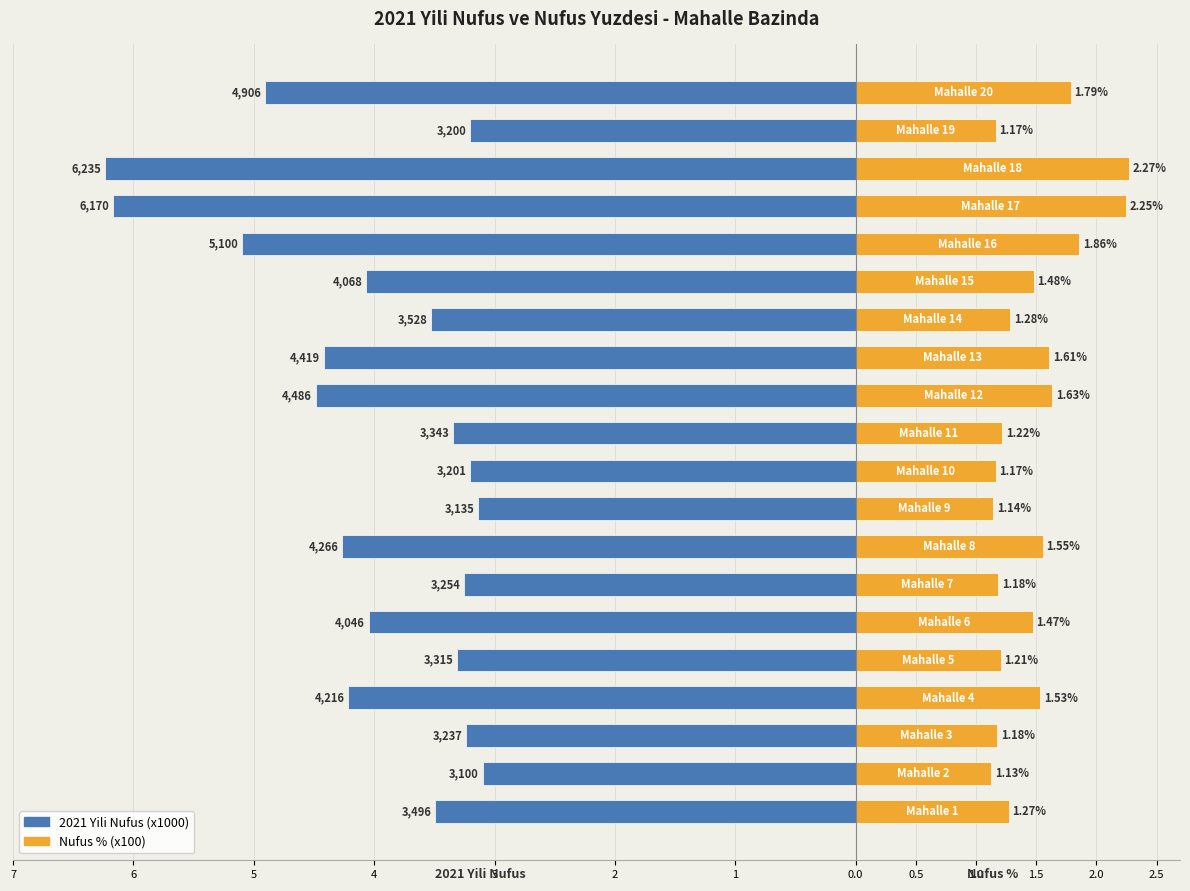

Reading left to right, extract all data points from this chart.

2021 Yili Nufus (x1000): -3.5	-3.1	-3.2	-4.2	-3.3	-4.0	-3.3	-4.3	-3.1	-3.2	-3.3	-4.5	-4.4	-3.5	-4.1	-5.1	-6.2	-6.2	-3.2	-4.9
Nufus % (x100): 1.3	1.1	1.2	1.5	1.2	1.5	1.2	1.6	1.1	1.2	1.2	1.6	1.6	1.3	1.5	1.9	2.2	2.3	1.2	1.8